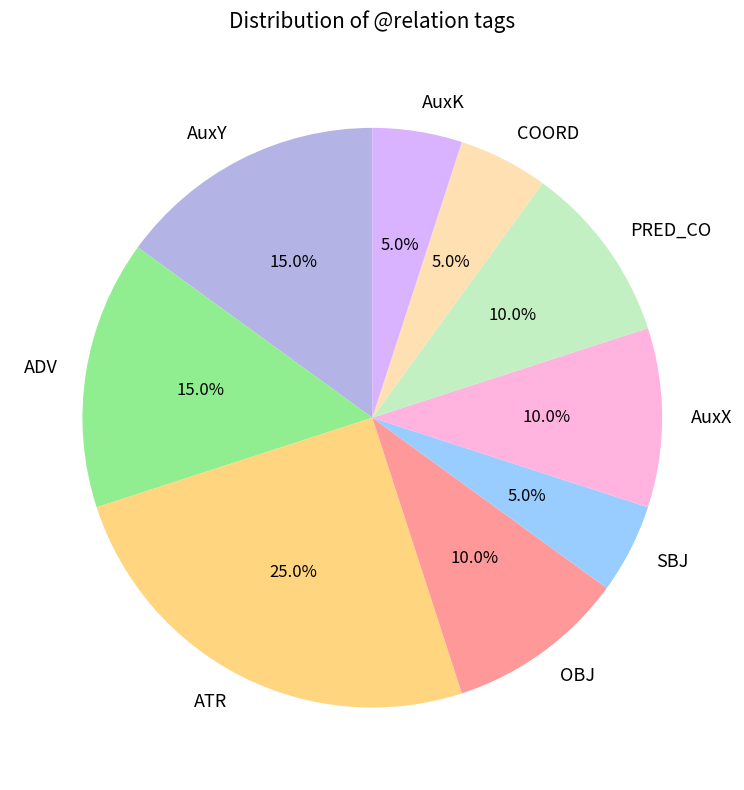

Which slice is the largest?

ATR